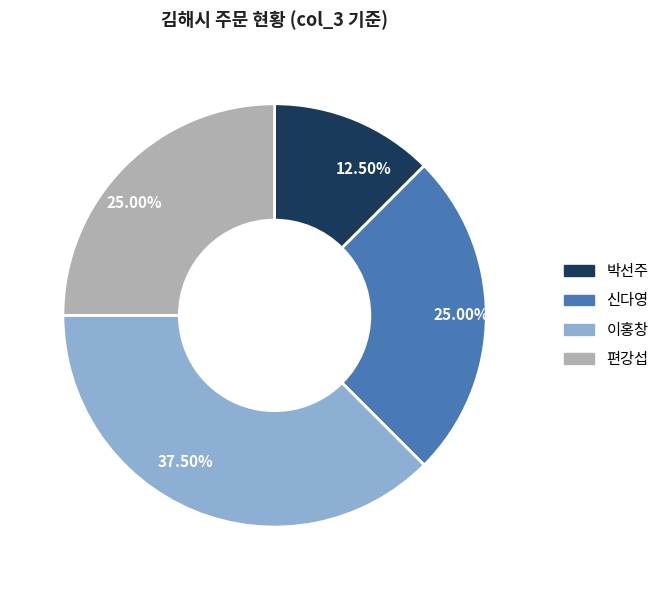

Is there a majority slice in this chart?

No